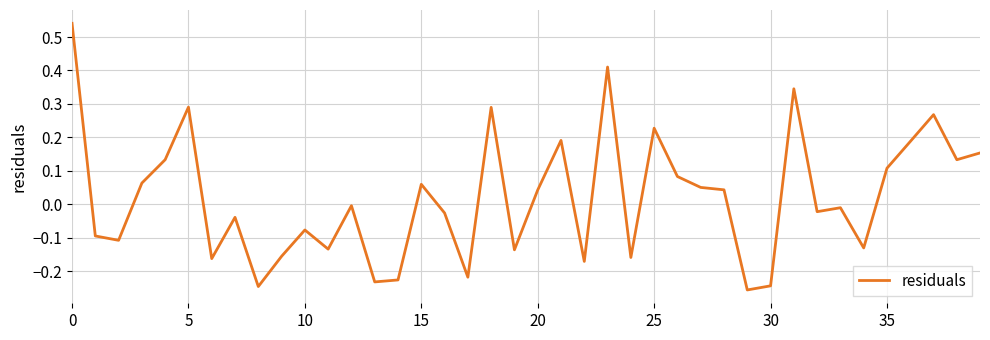

What is the difference between the maximum and second lowest values?

0.8